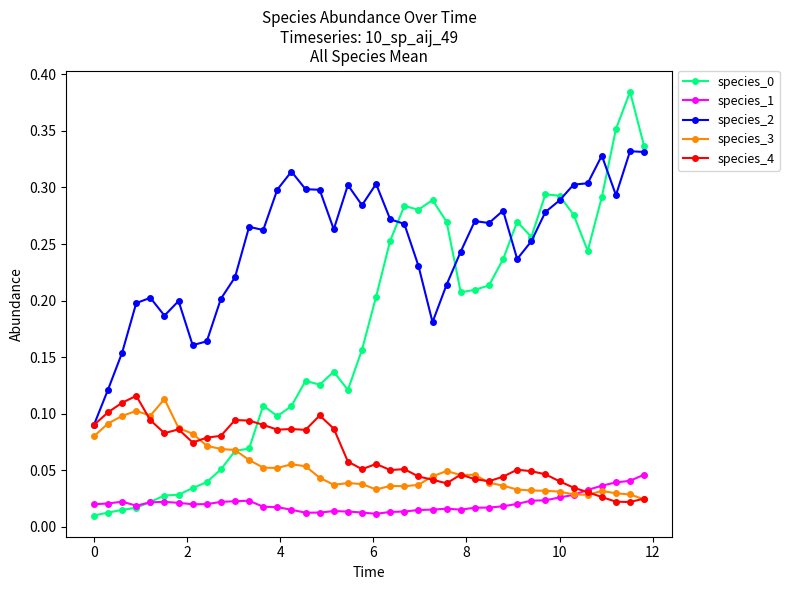

How many intersections are there between species_4 and species_0?

1